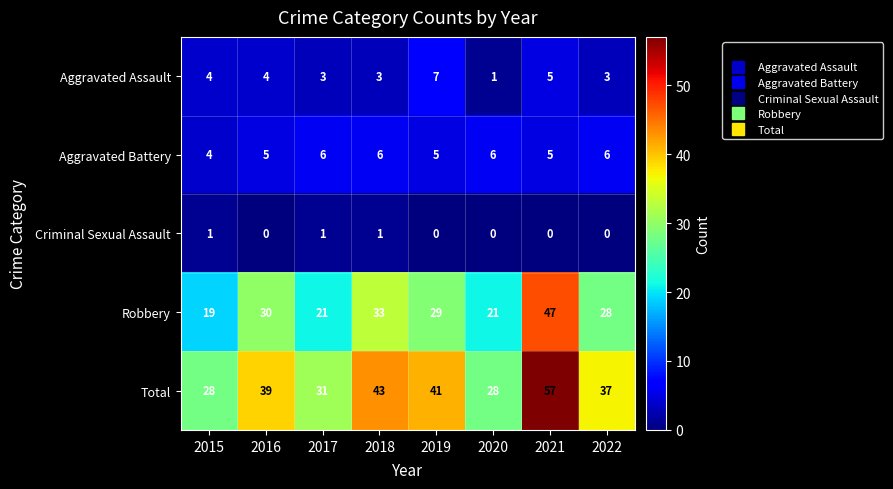

Which series has the largest range (max minus min)?

Total